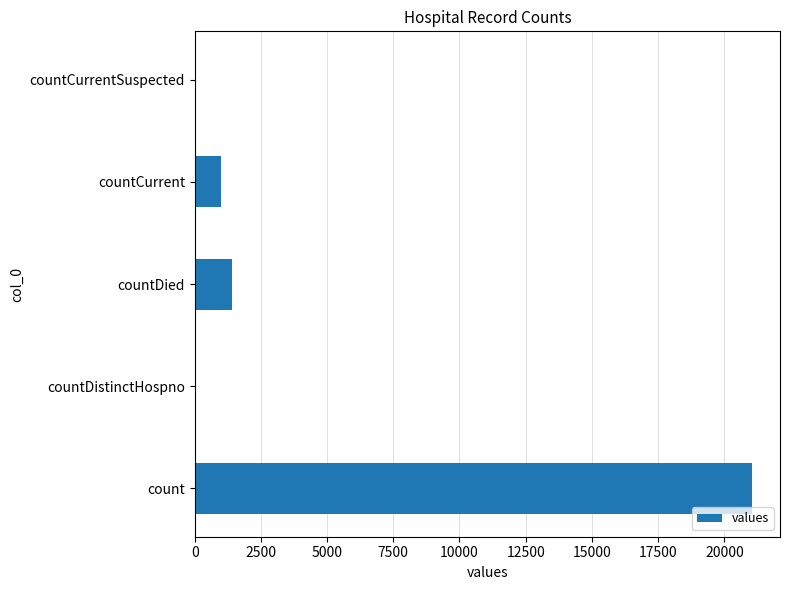

Are the bars horizontal?

Yes